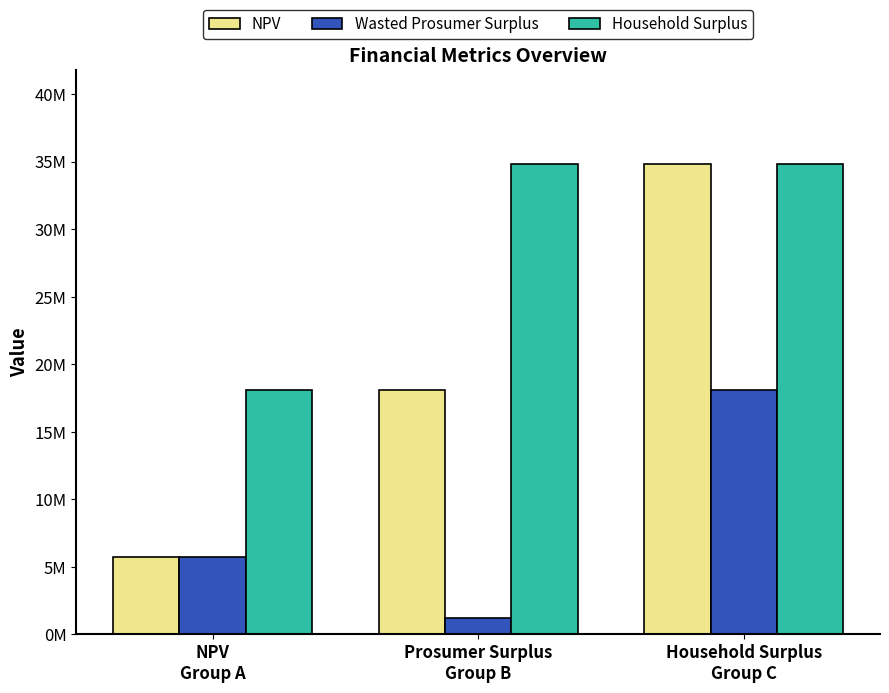

Which label corresponds to the largest value in the chart?

Household Surplus
Group C